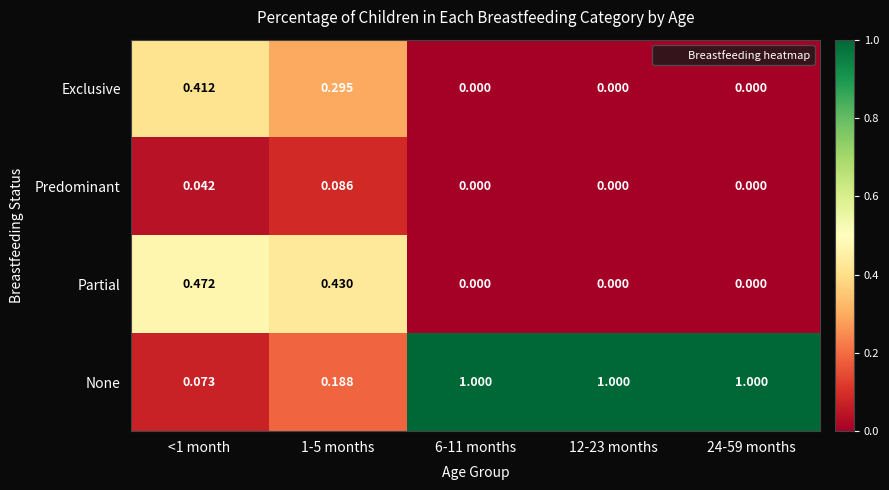

Is the value of Partial at 24-59 months greater than the value of None at 1-5 months?

No